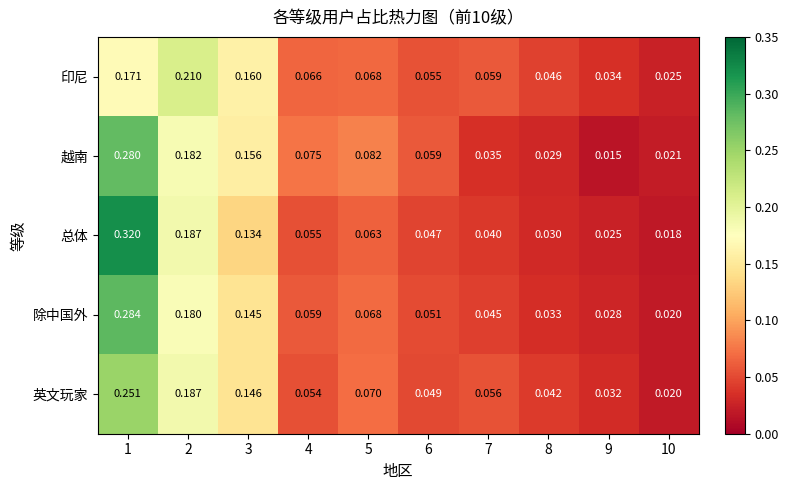

List the series in order of their peak value, highest first.

总体, 除中国外, 越南, 英文玩家, 印尼